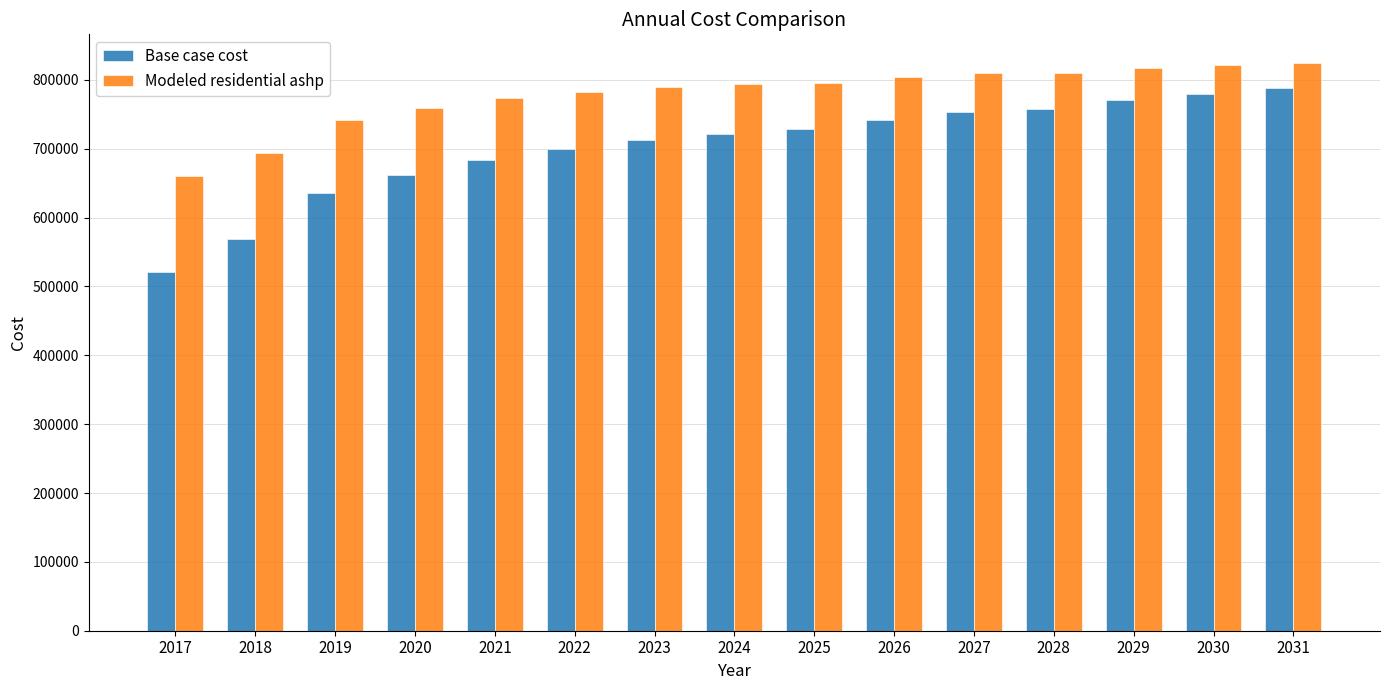

What is the minimum value shown in the chart?

521255.9